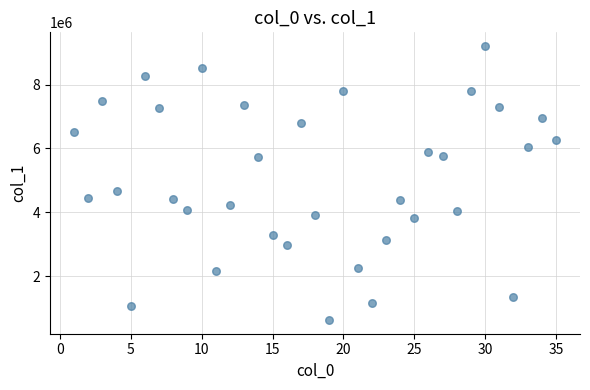

What Y value in the scatter plot is closest to 4919225?

4666957